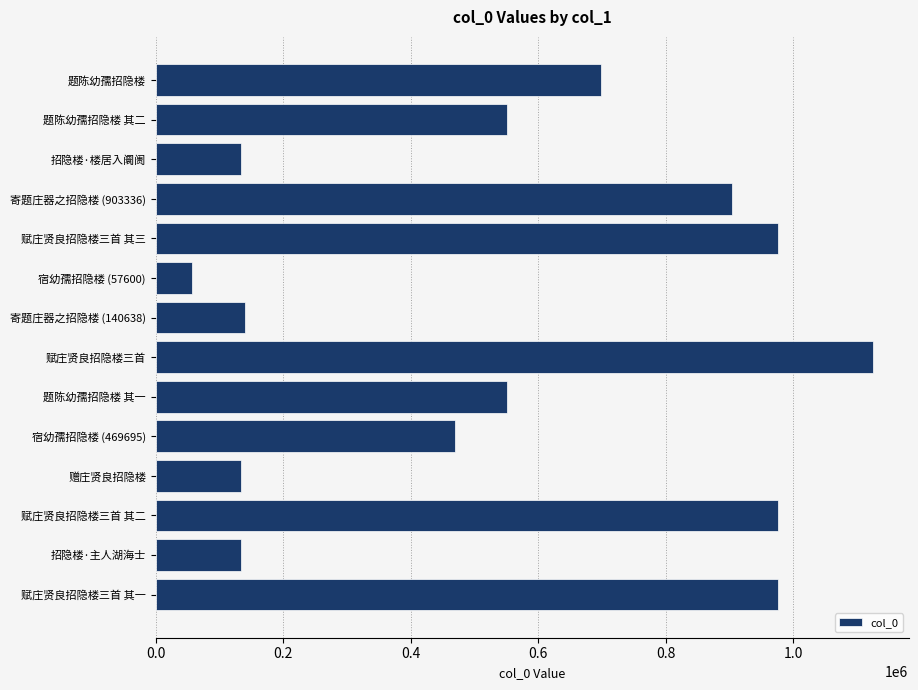

What value does the data have at 招隐楼·楼居入阛阓?

133240